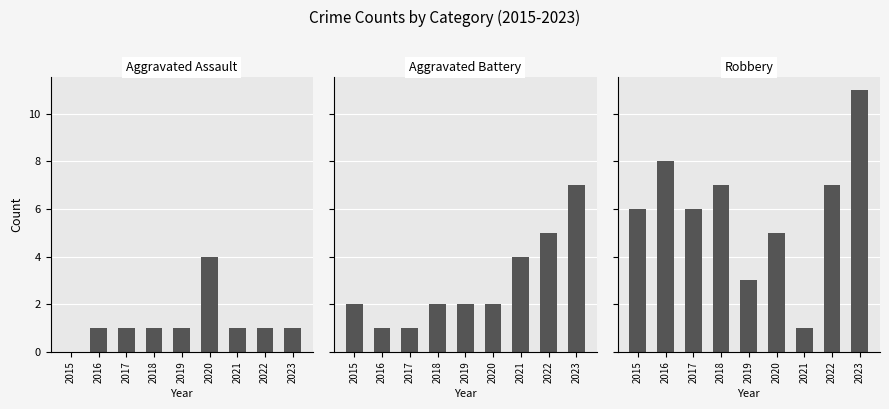

Which series has the widest spread of values?

Robbery